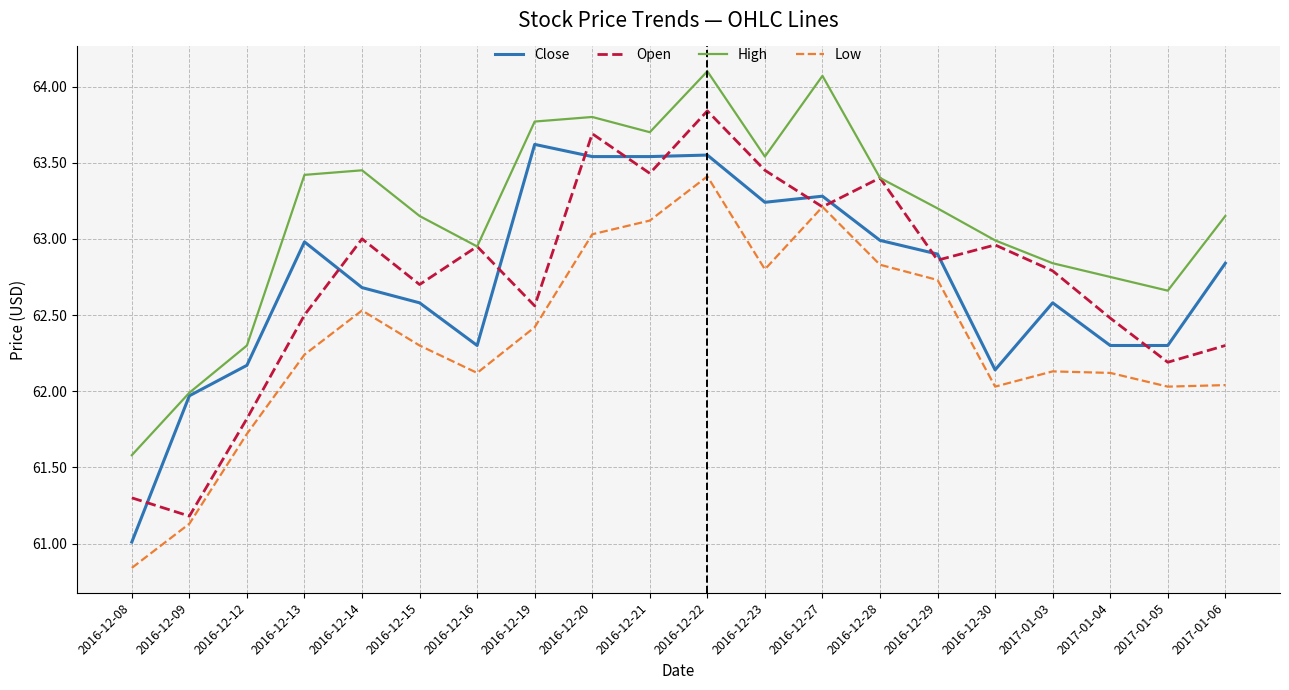

Which series has the largest total across all categories?

High